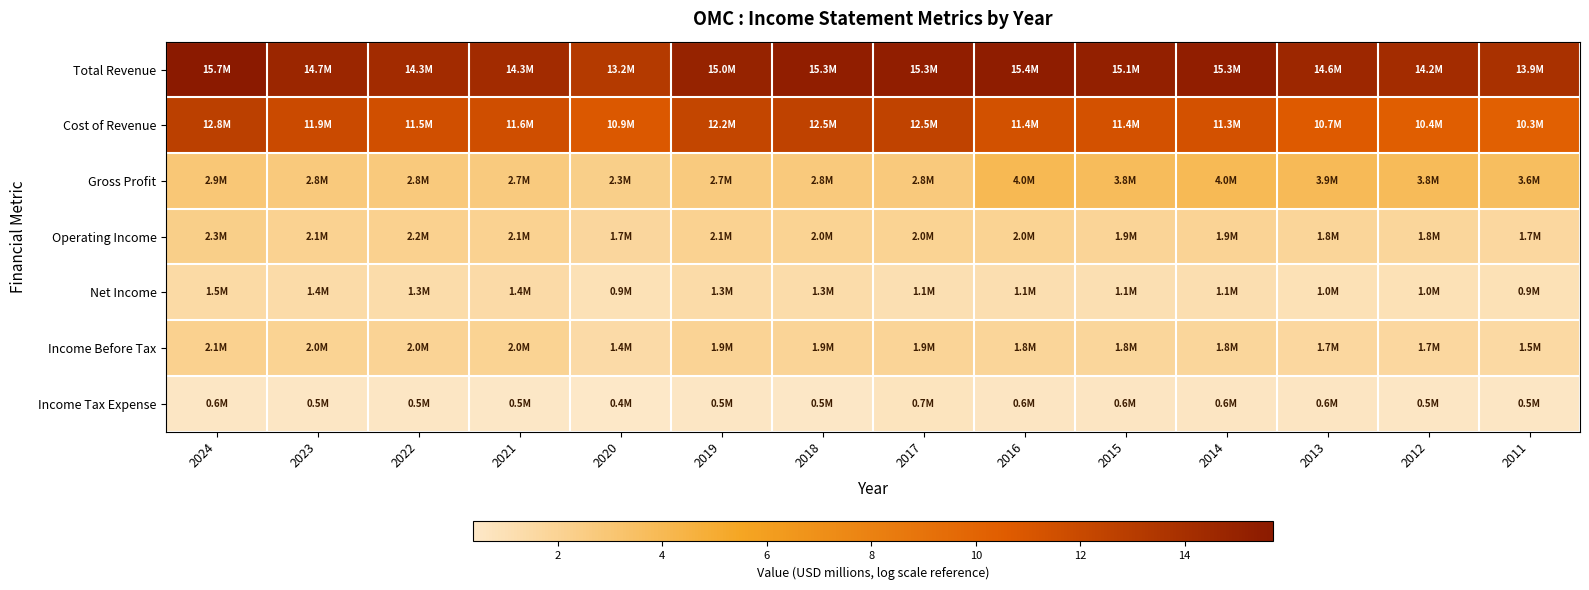

Which series has the largest total across all categories?

Total Revenue